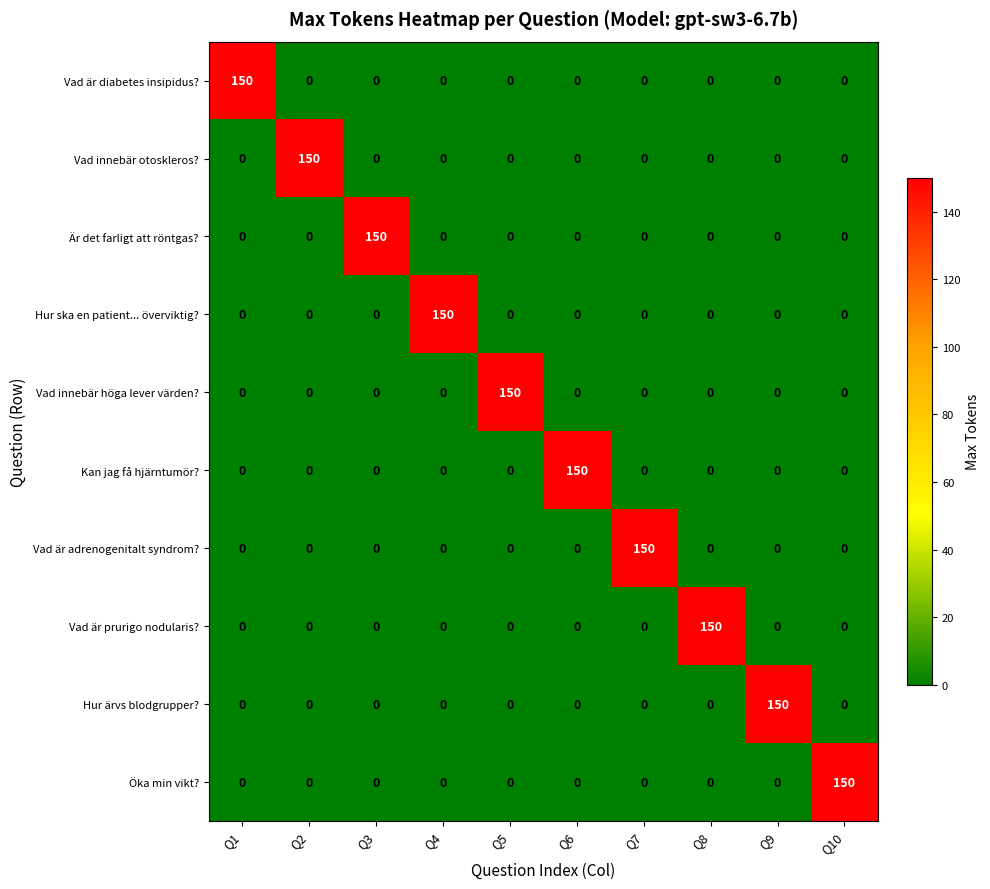

The Vad är adrenogenitalt syndrom? series shows 0 at Q1. True or false?

True